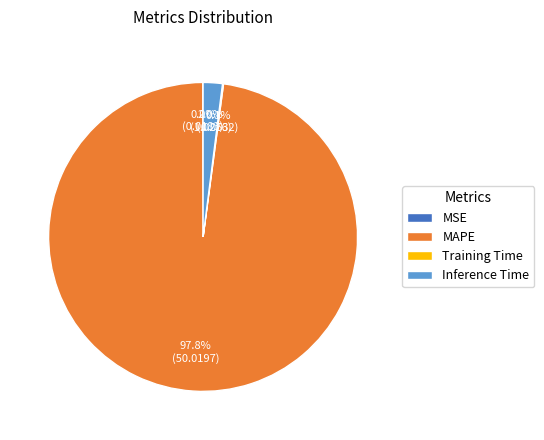

How much of the chart is everything except Inference Time?

98.0%